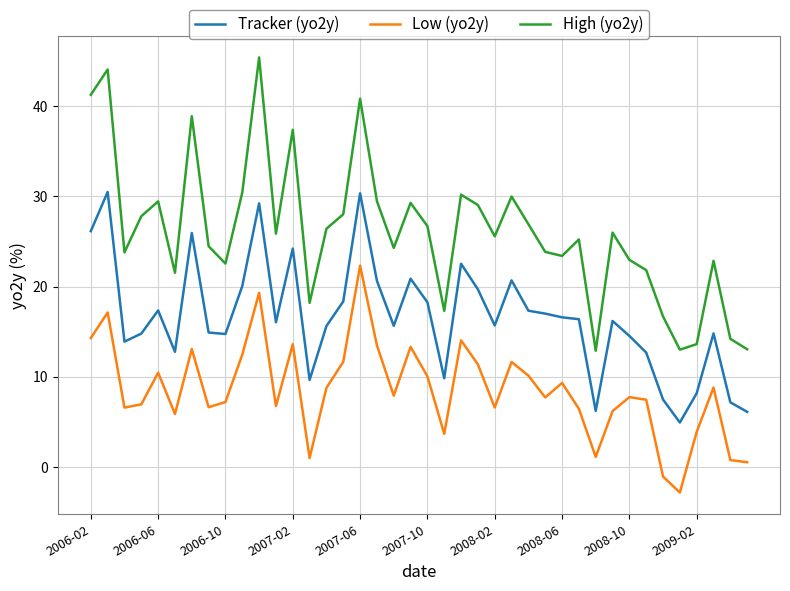

Rank the series by their average value, from lowest to highest.

Low (yo2y), Tracker (yo2y), High (yo2y)